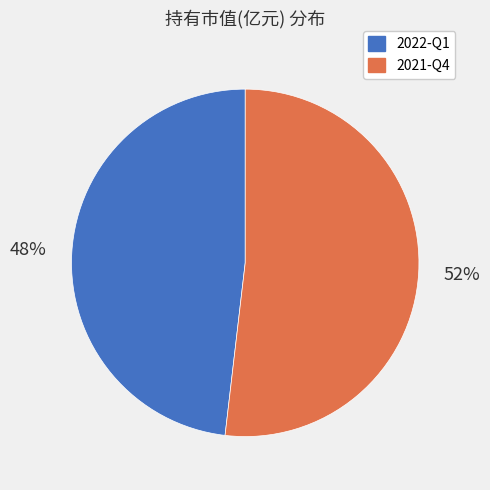

Is 2022-Q1 the majority of the pie?

No